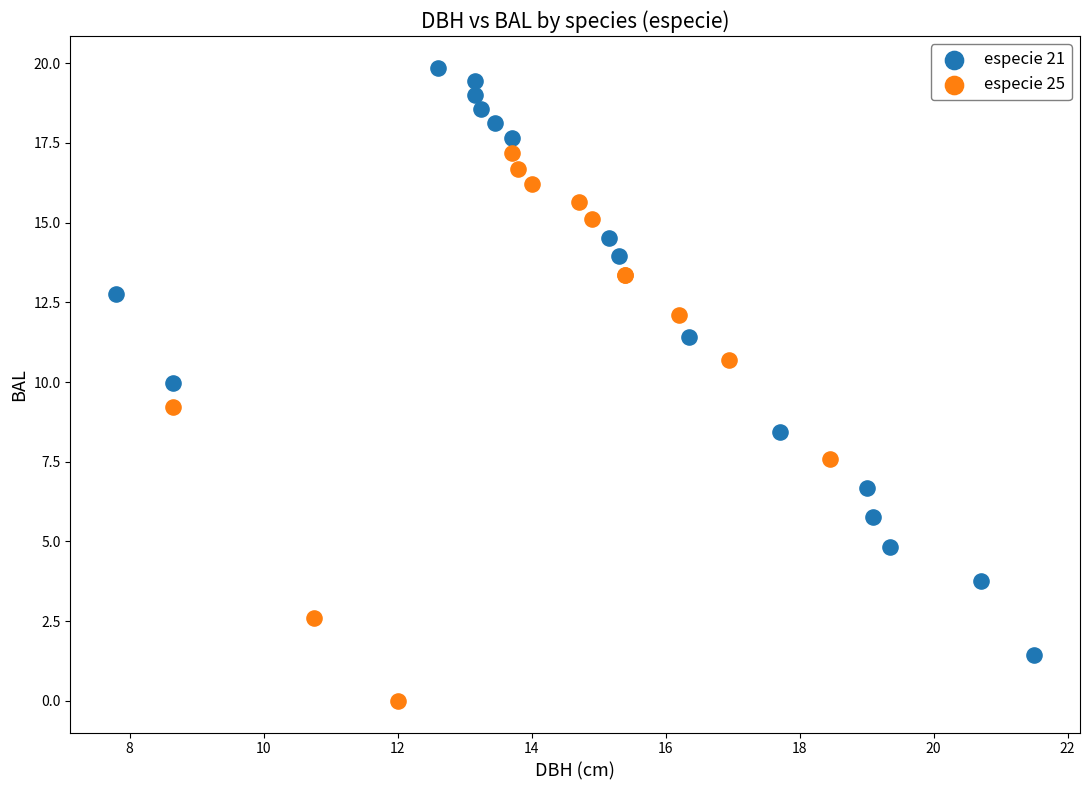

Which series reaches the maximum Y coordinate?

especie 21